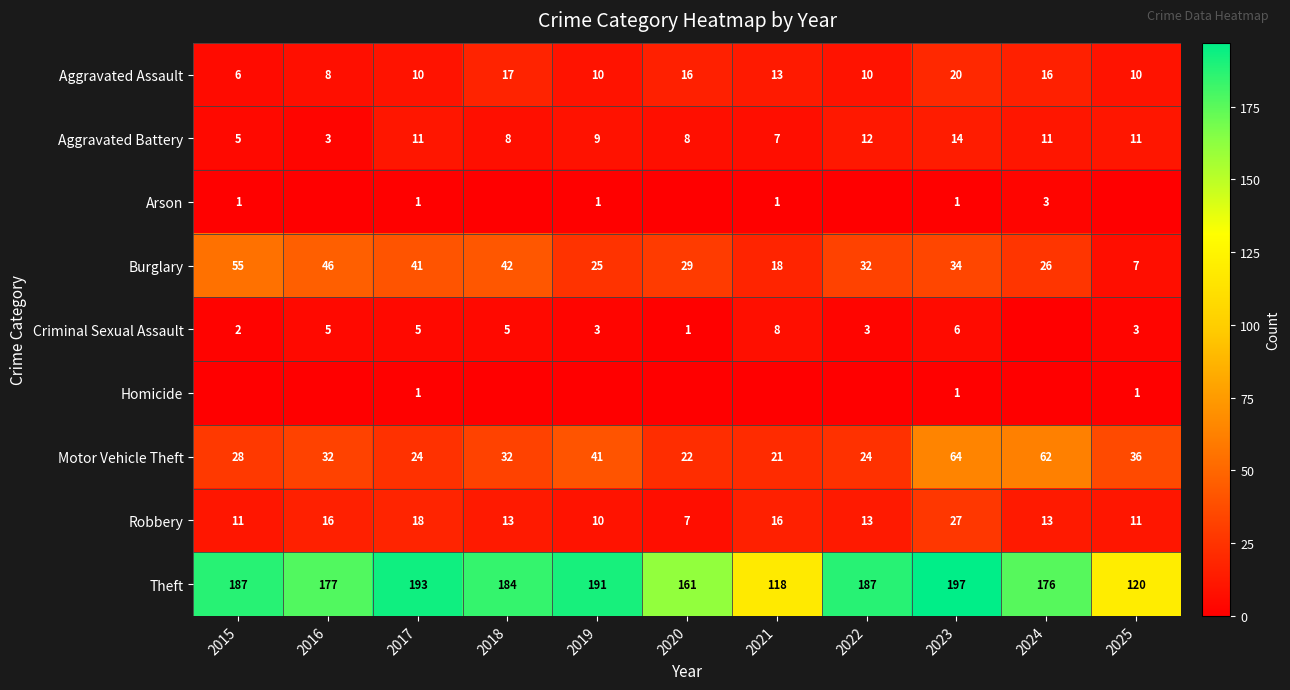

At how many categories does at least one series exceed 28?

11